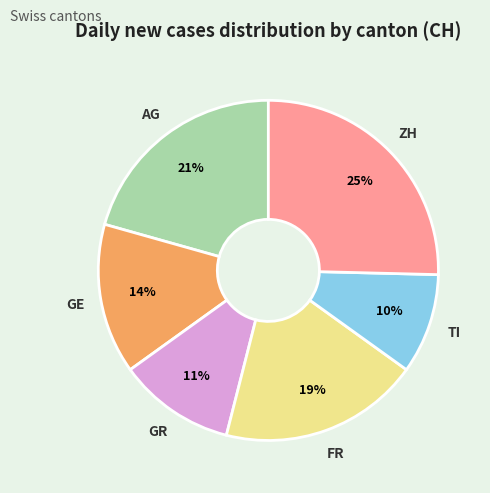

Is there any slice that represents more than half of the pie?

No